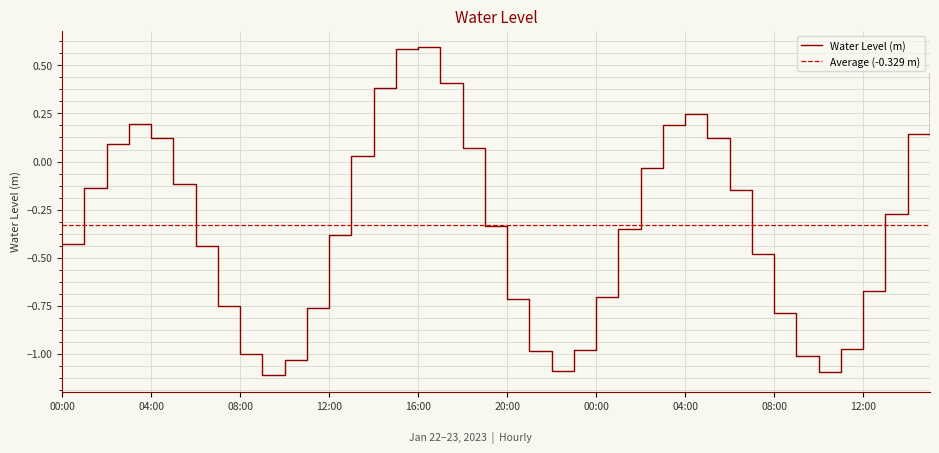

Is it true that the value at 20:00 is -0.3?

False